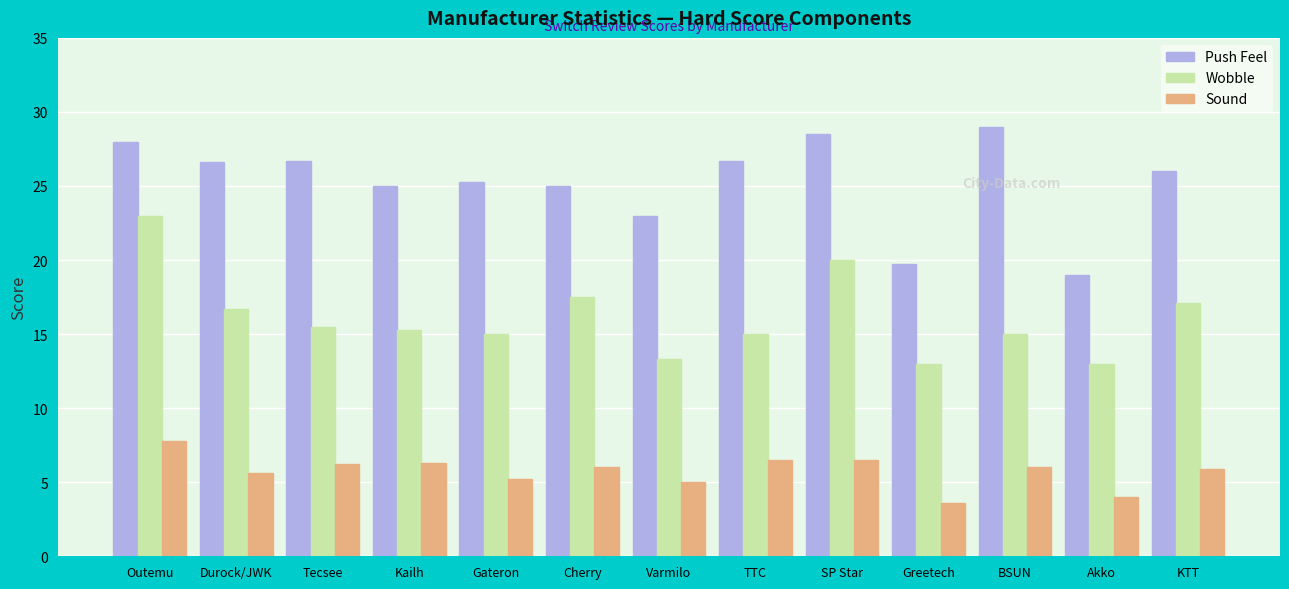

What is the maximum value shown in the chart?

29.0